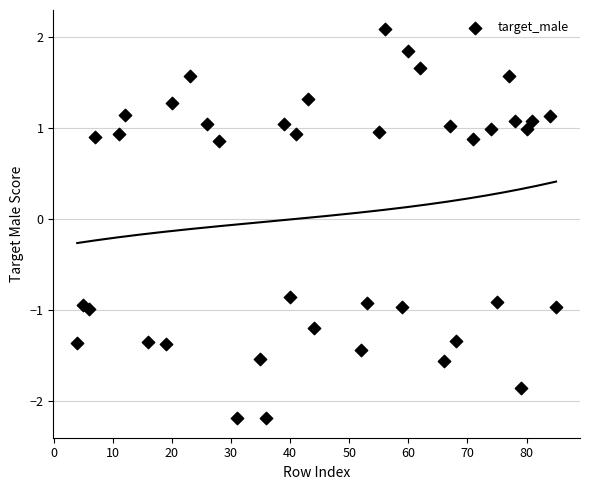

What is the range of X values (max minus min)?

81.0